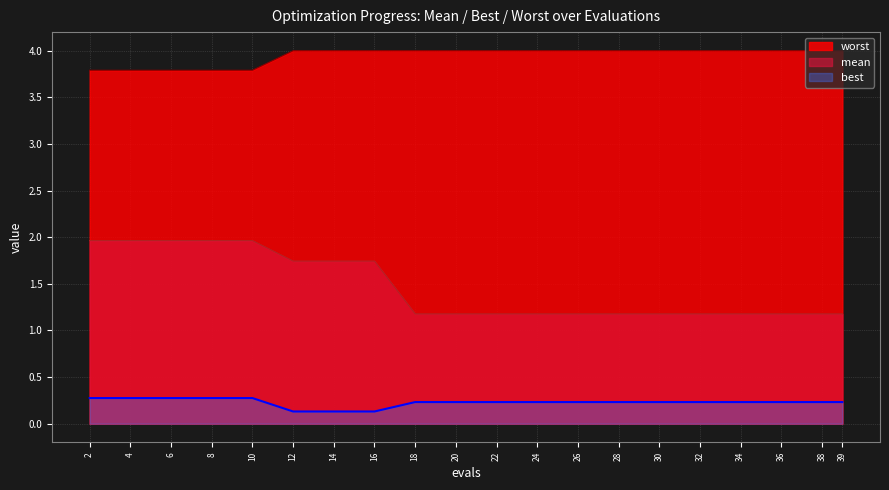

Which category has the highest value in the worst series?

12